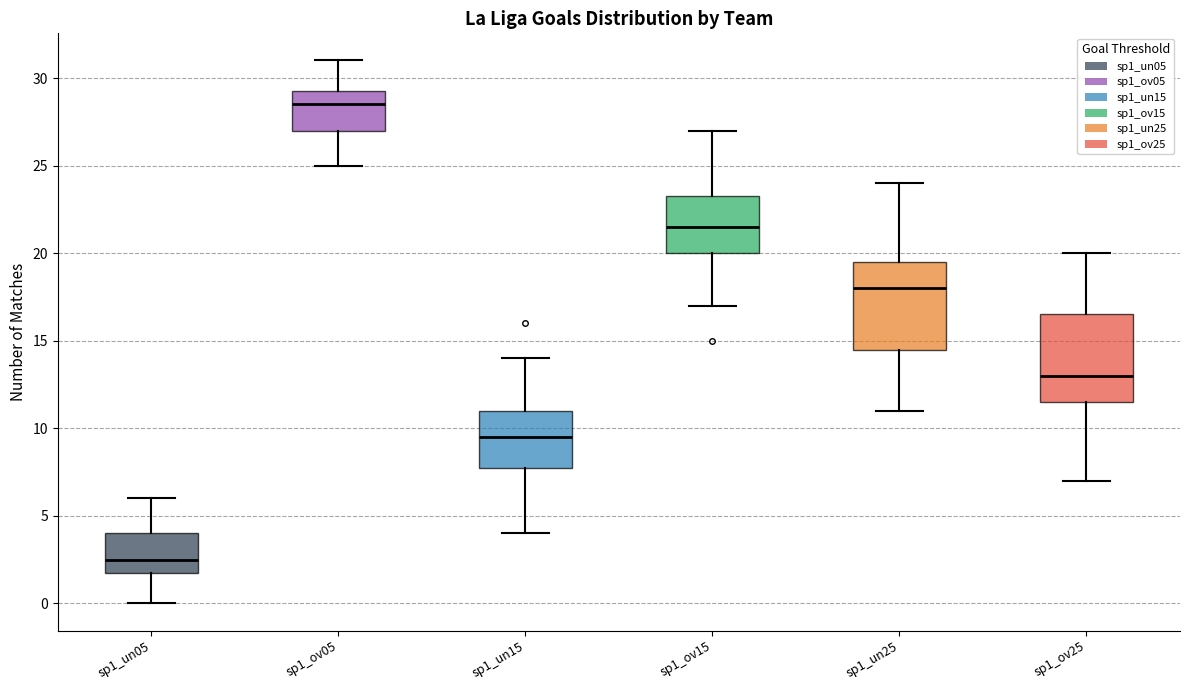

Reading left to right, read every box against the y-axis: the position of its median line, the range the box covers, and the ends of its whiskers. The values are not printed on the chart, so give them approximately, as read against the axis.

sp1_un05: median 2.5, box 2.0 to 4.0, whiskers 0.0 to 6.0
sp1_ov05: median 28.5, box 27.0 to 29.5, whiskers 25.0 to 31.0
sp1_un15: median 9.5, box 8.0 to 11.0, whiskers 4.0 to 14.0
sp1_ov15: median 21.5, box 20.0 to 23.5, whiskers 17.0 to 27.0
sp1_un25: median 18.0, box 14.5 to 19.5, whiskers 11.0 to 24.0
sp1_ov25: median 13.0, box 11.5 to 16.5, whiskers 7.0 to 20.0